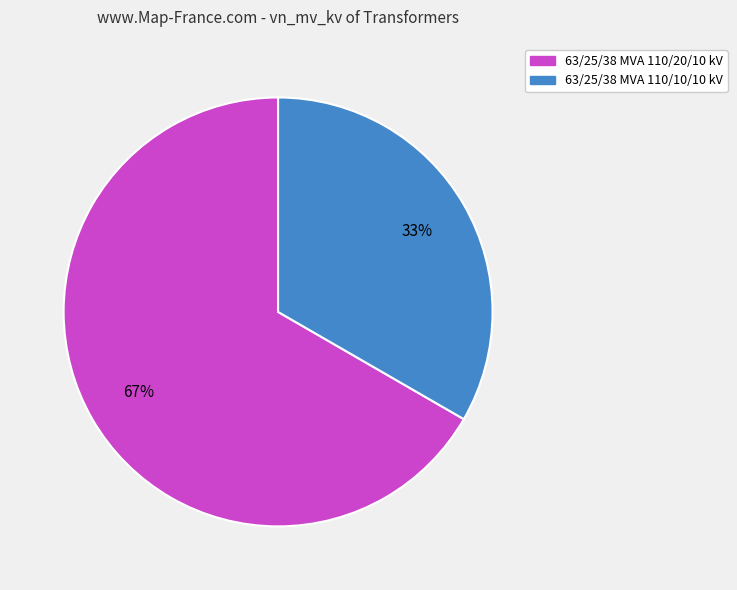

Count the number of slices in the pie.

2